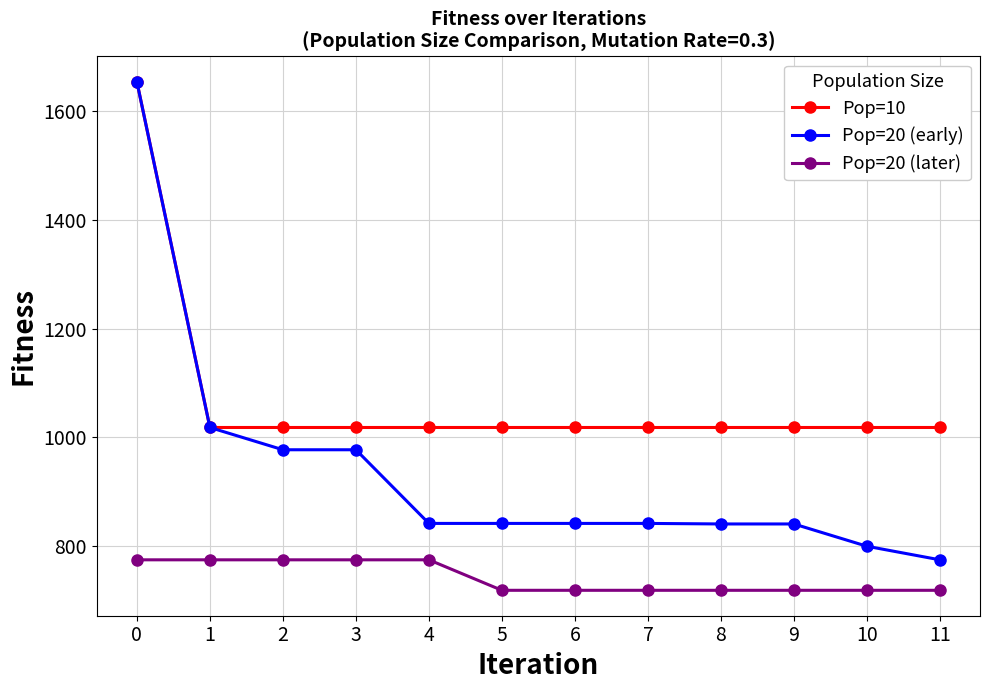

List the series in order of their overall mean, lowest first.

Pop=20 (later), Pop=20 (early), Pop=10